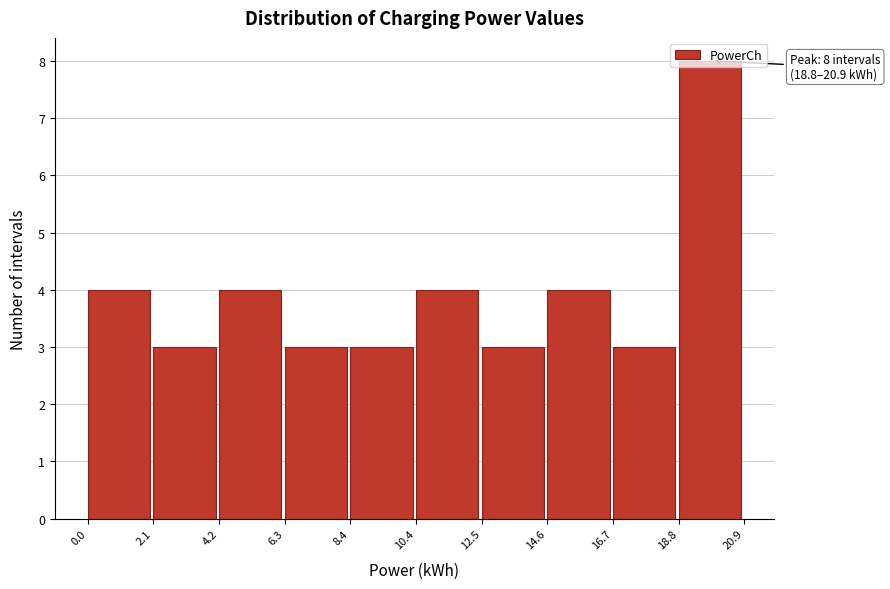

Which range on the x-axis has the tallest bar?

18.8 to 20.9